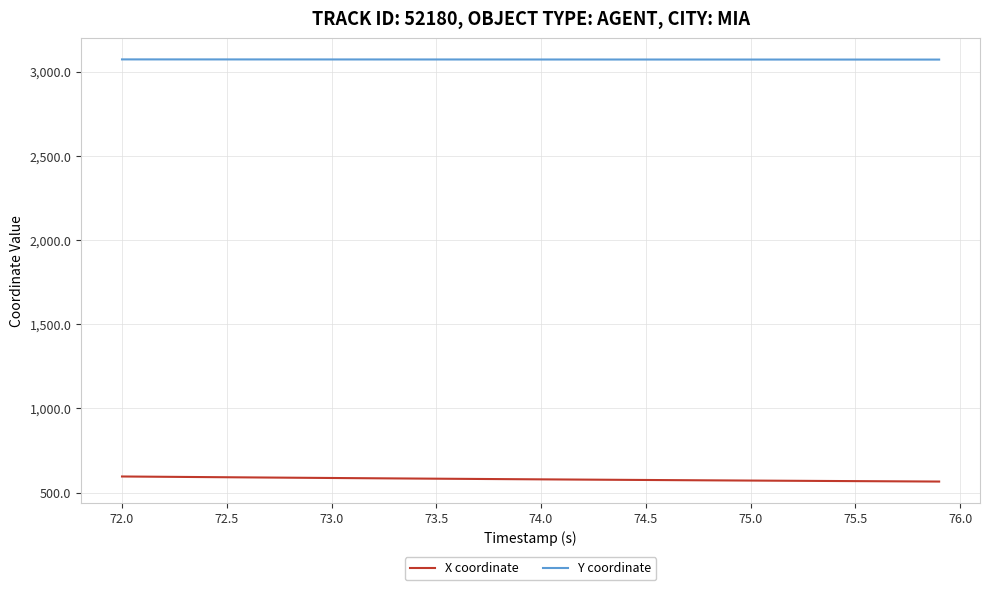

List the series in order of their peak value, lowest first.

X coordinate, Y coordinate